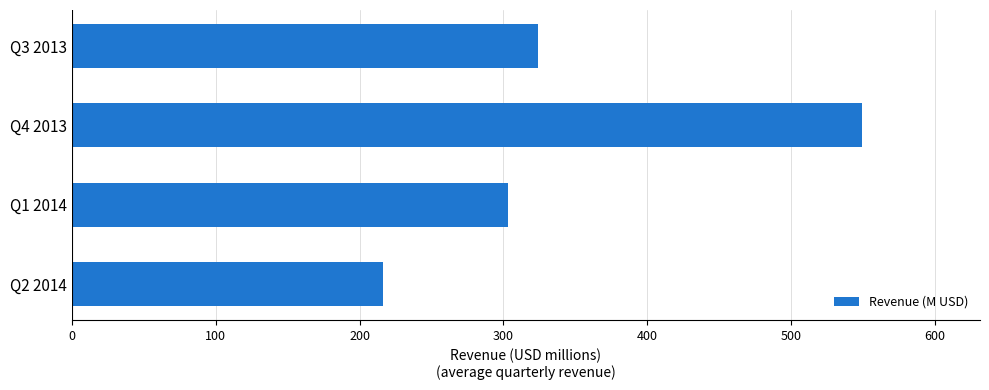

What is the difference between the maximum and second lowest values?

246.1